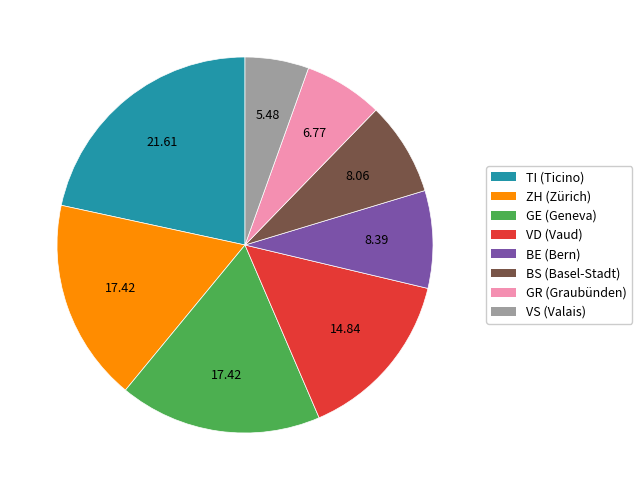

Is there a majority slice in this chart?

No